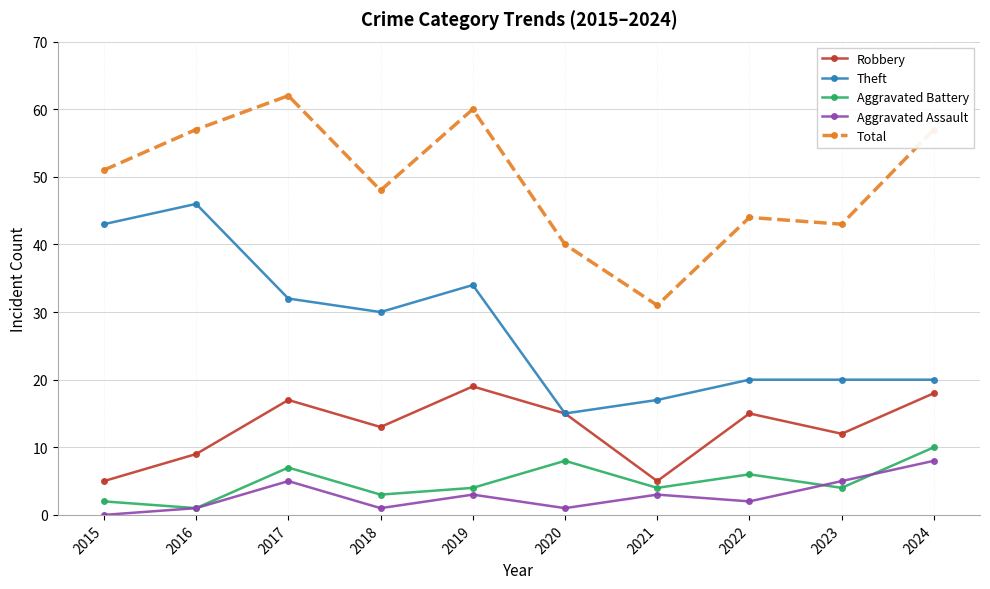

What is the approximate value of Robbery at 2018, to the nearest 5?

15